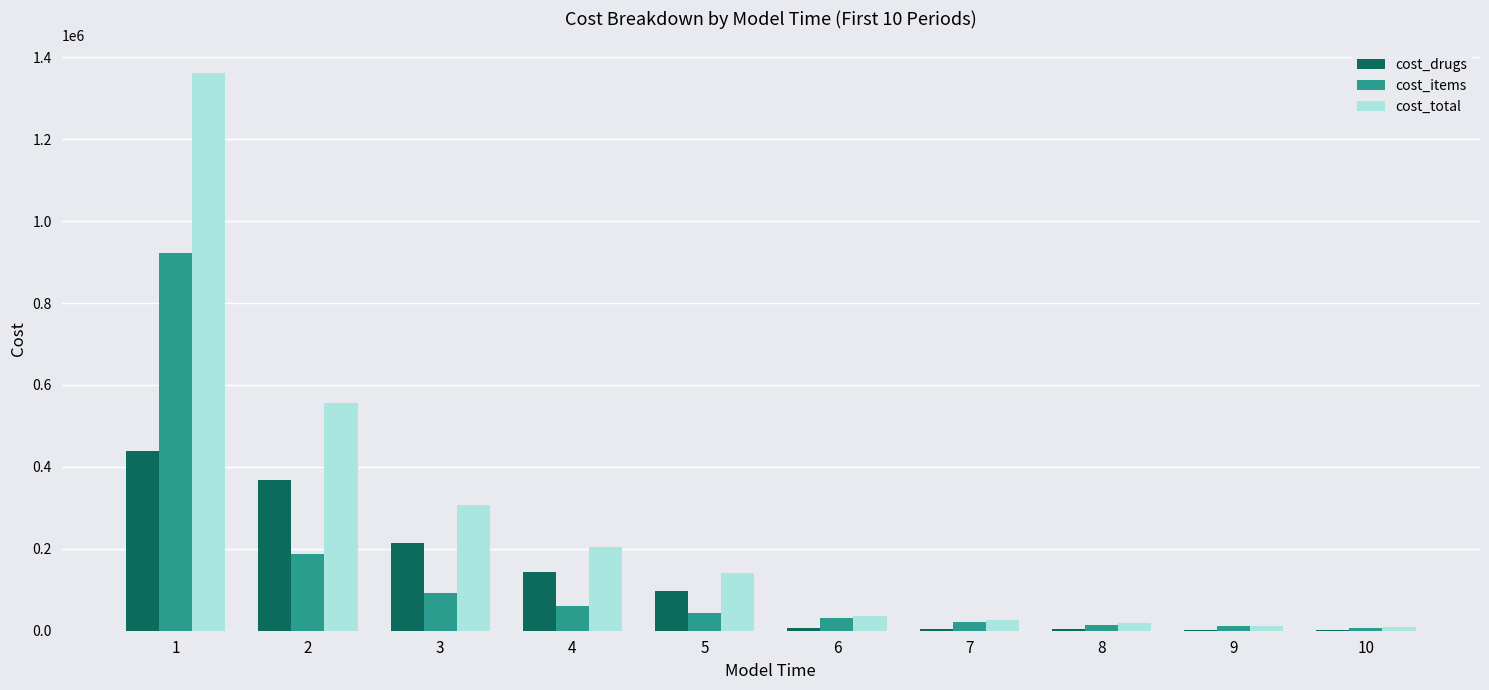

What is the greatest value displayed?

1360741.3